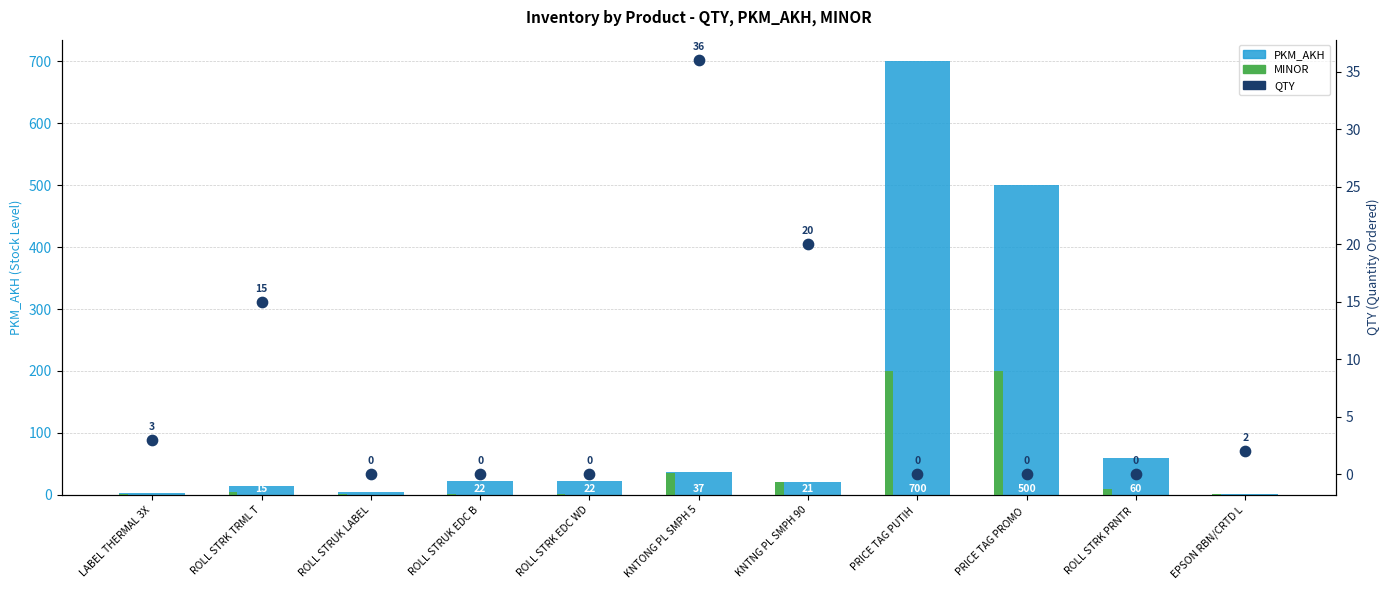

At how many categories does at least one series exceed 386?

2